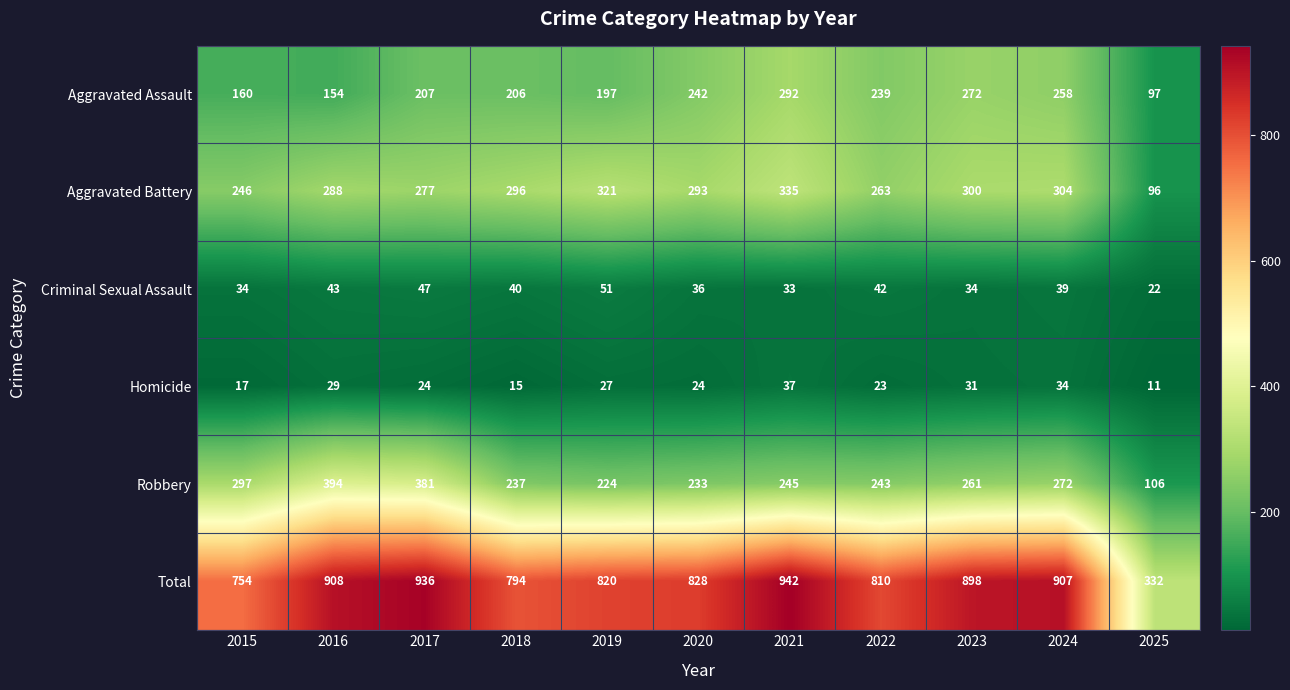

Which series changed the most between 2016 and 2025?

Total